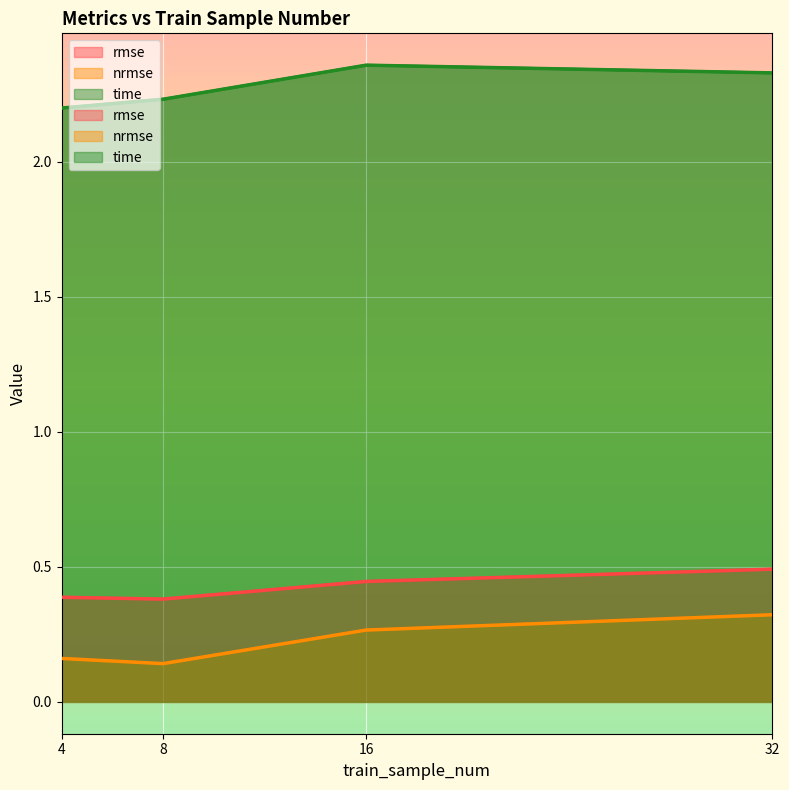

What is the average value of the time series?

2.3